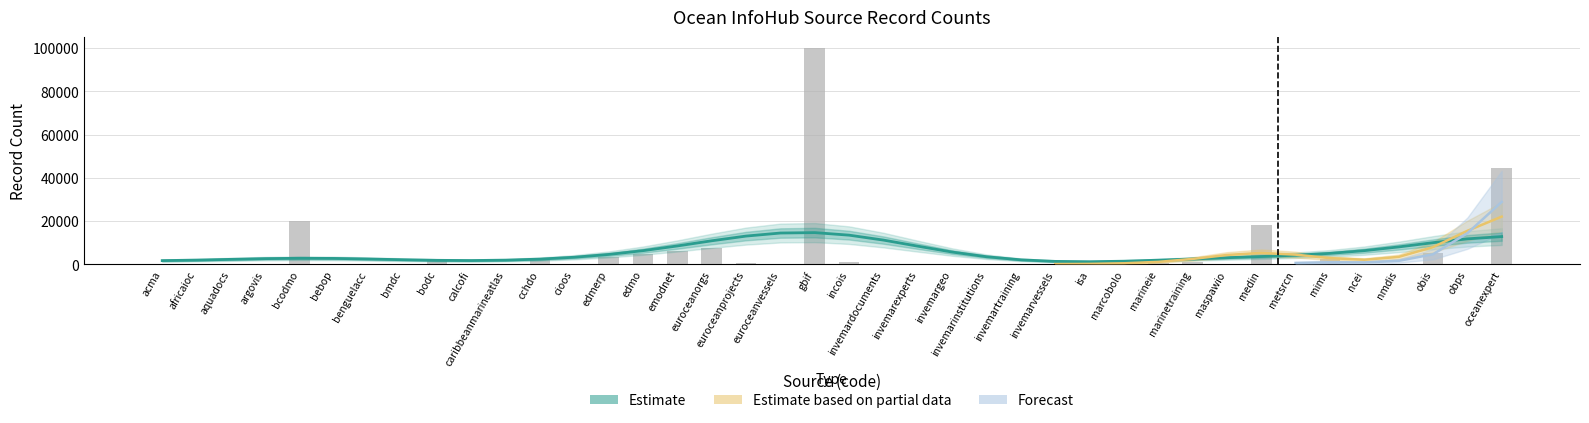

Reading left to right, what are all the values shown in this chart?

44	0	0	1	20039	3	234	235	1525	77	356	2539	0	3552	5048	6327	7651	635	85	100001	1047	0	0	0	0	0	0	341	145	754	1222	143	18359	12	2382	65	222	5146	0	44550